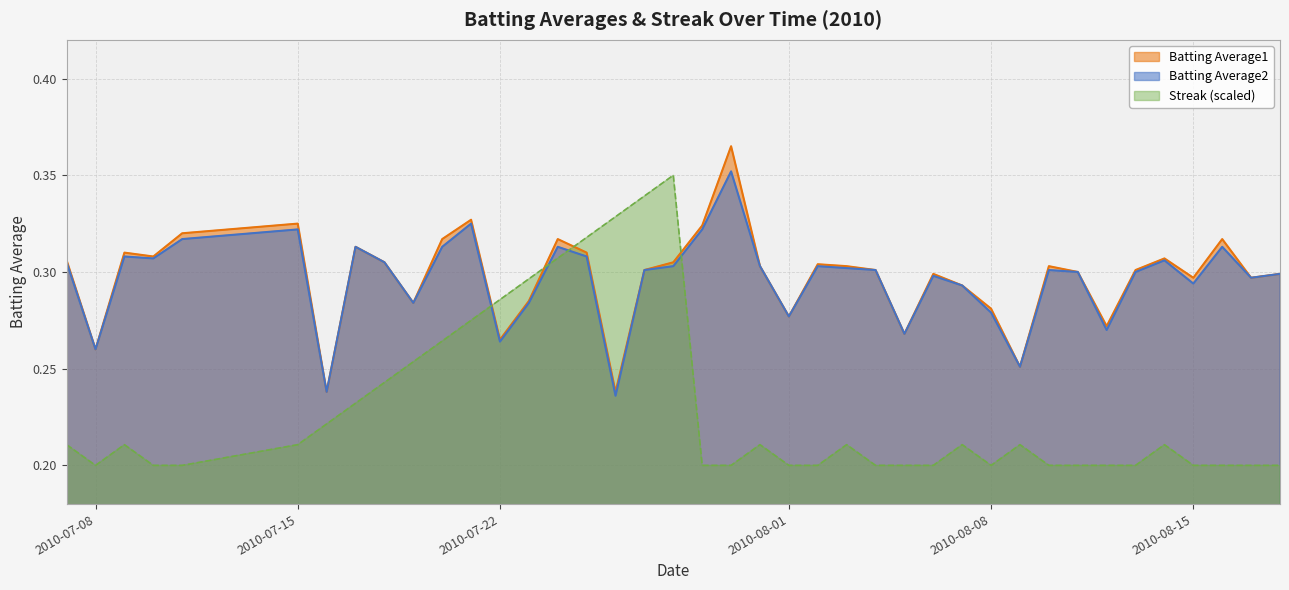

Which series has the largest range (max minus min)?

Streak (scaled)